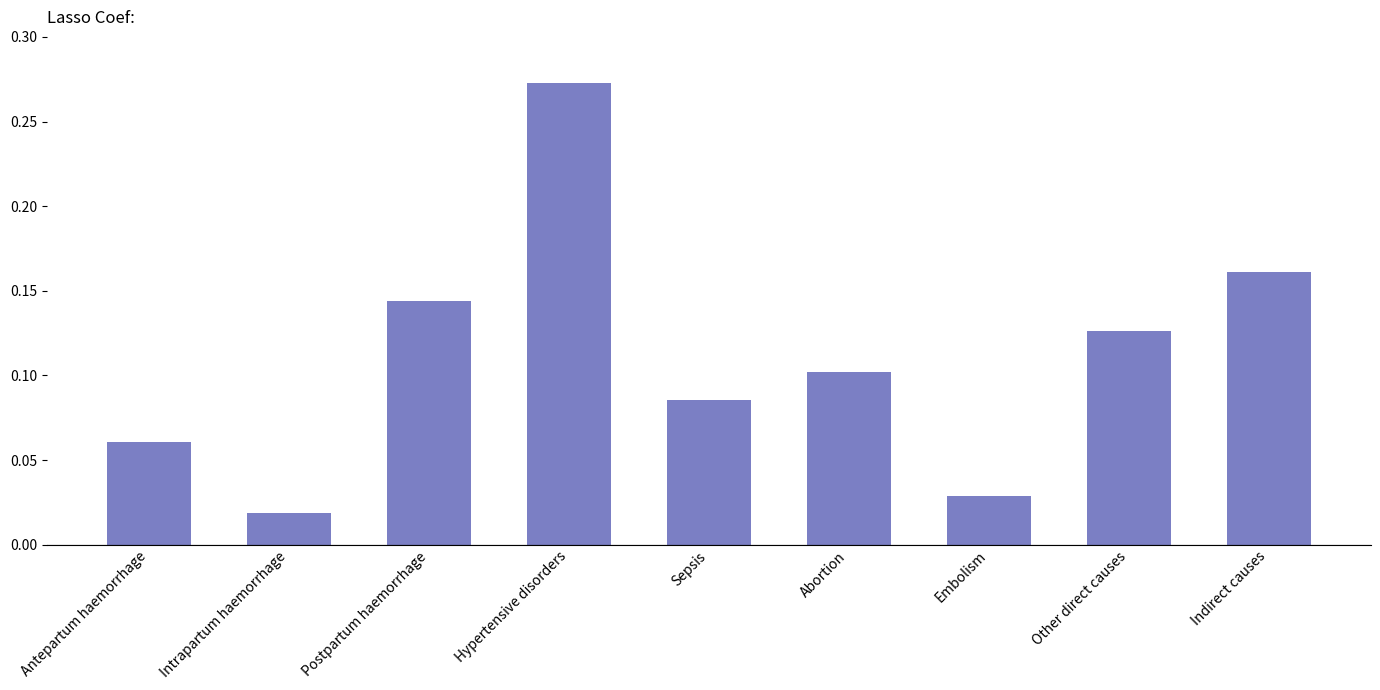

What is the label of the 1st bar from the right?

Indirect causes